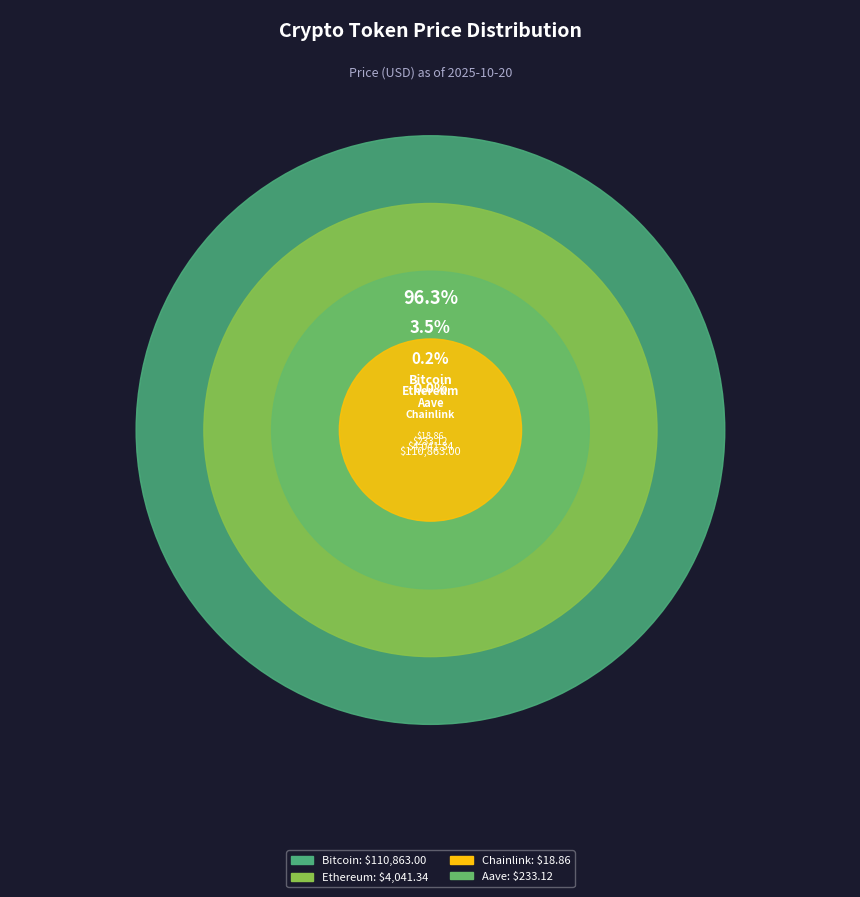

Count the number of slices in the pie.

4